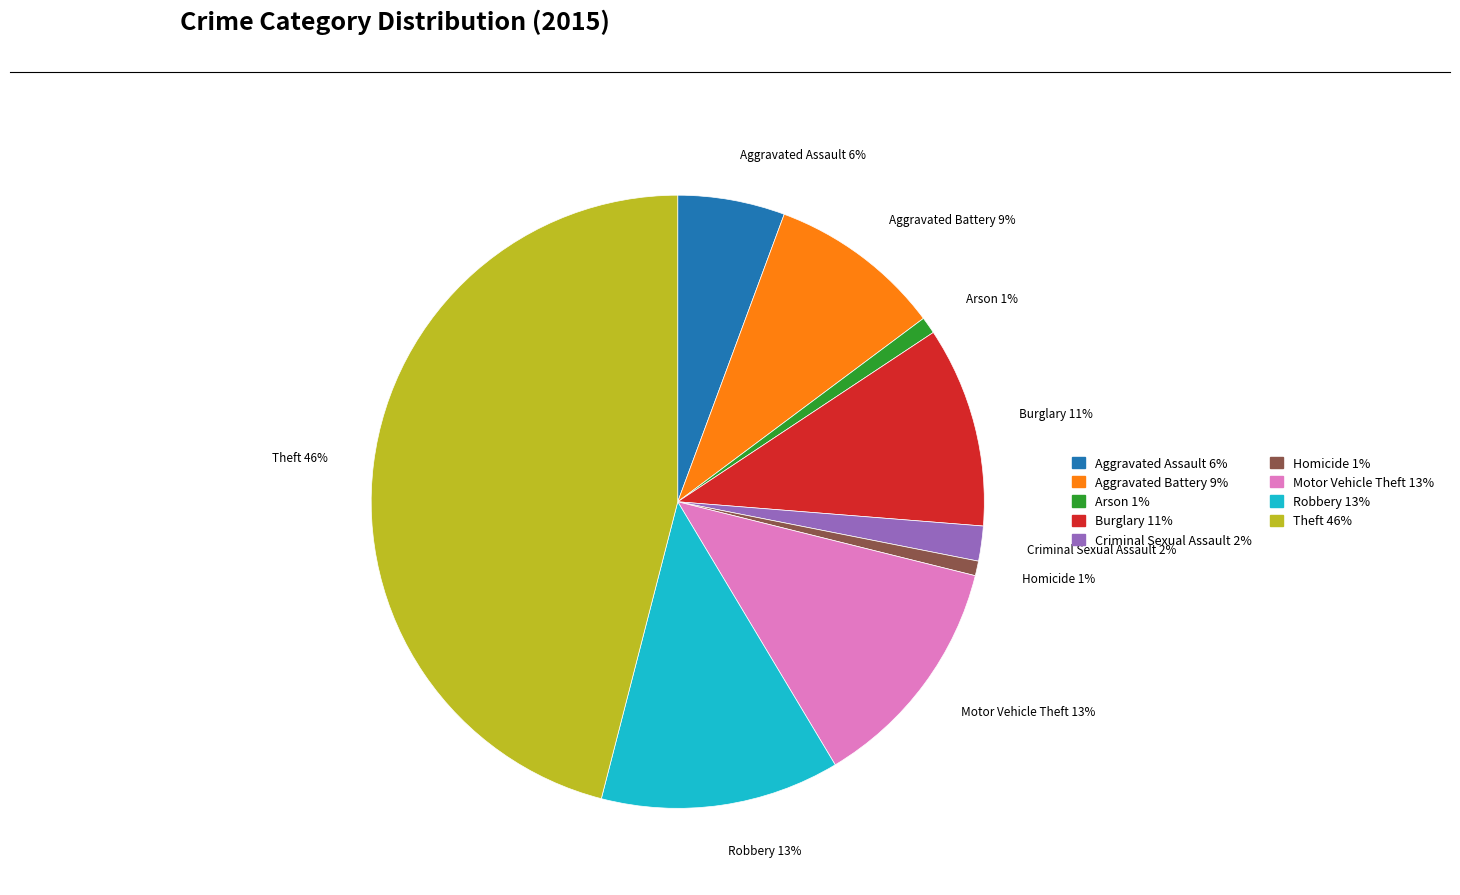

The Arson slice represents 11% of the pie. True or false?

False